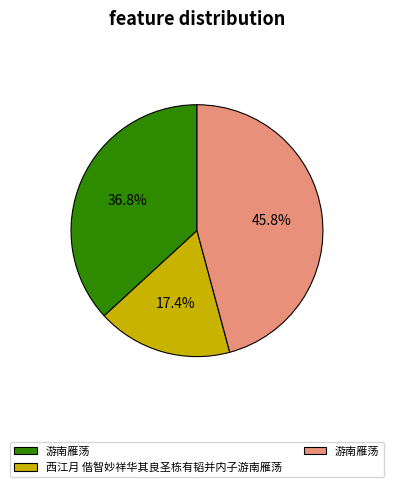

Does any single category account for the majority?

No